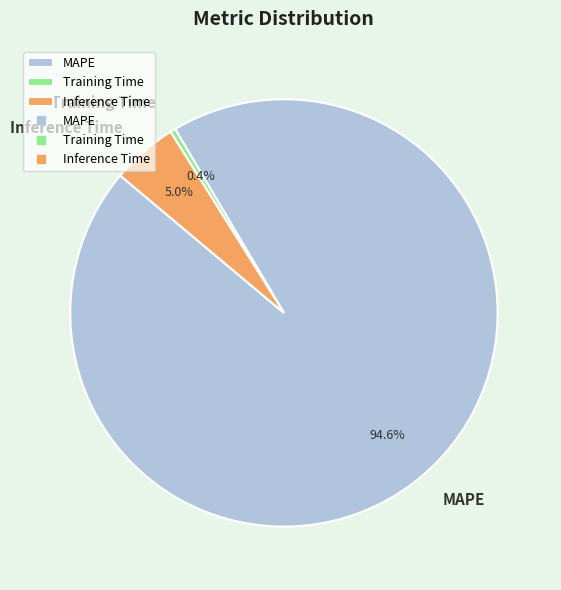

Between MAPE and Inference Time, which is larger?

MAPE